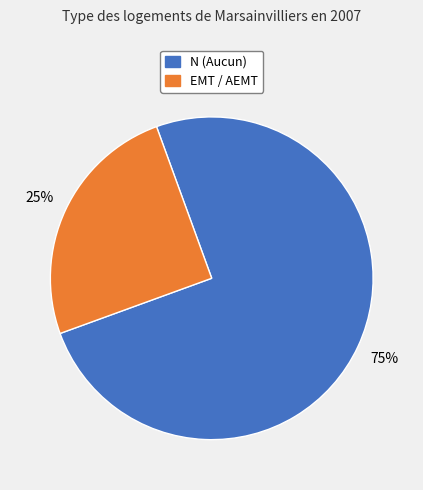

How many slices are in this pie chart?

2